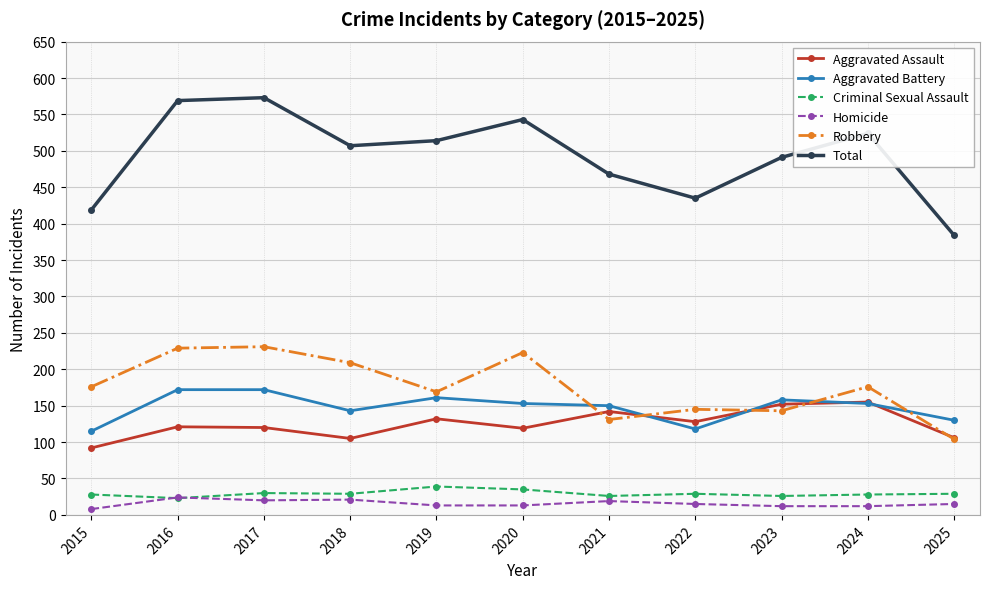

True or false: Aggravated Battery and Criminal Sexual Assault cross at least once.

False